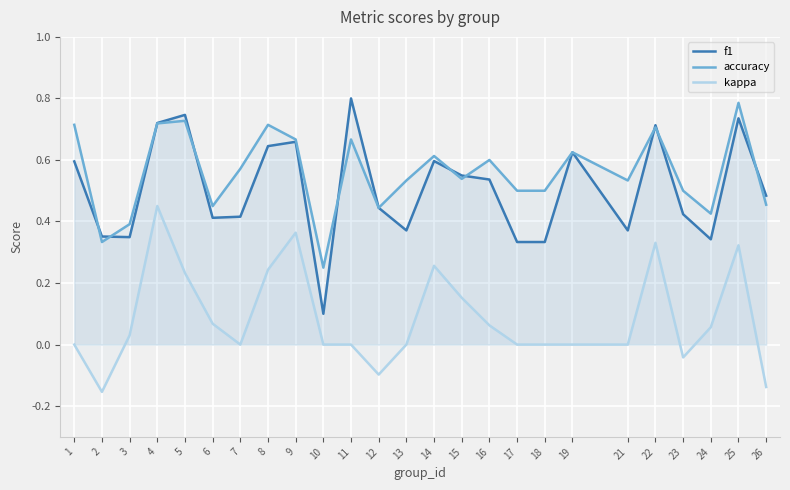

Reading left to right, extract all data points from this chart.

f1: 0.6	0.4	0.3	0.7	0.7	0.4	0.4	0.6	0.7	0.1	0.8	0.4	0.4	0.6	0.5	0.5	0.3	0.3	0.6	0.4	0.7	0.4	0.3	0.7	0.5
accuracy: 0.7	0.3	0.4	0.7	0.7	0.5	0.6	0.7	0.7	0.2	0.7	0.4	0.5	0.6	0.5	0.6	0.5	0.5	0.6	0.5	0.7	0.5	0.4	0.8	0.5
kappa: 0.0	-0.2	0.0	0.5	0.2	0.1	0.0	0.2	0.4	0.0	0.0	-0.1	0.0	0.3	0.2	0.1	0.0	0.0	0.0	0.0	0.3	-0.0	0.1	0.3	-0.1